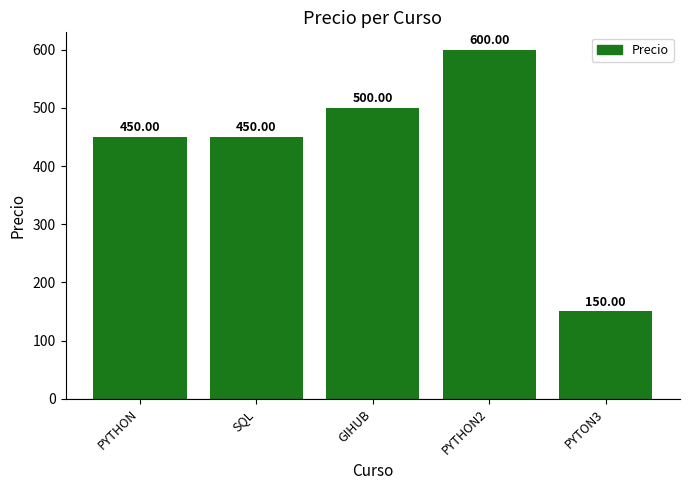

What is the value of the 5th bar from the left?

150